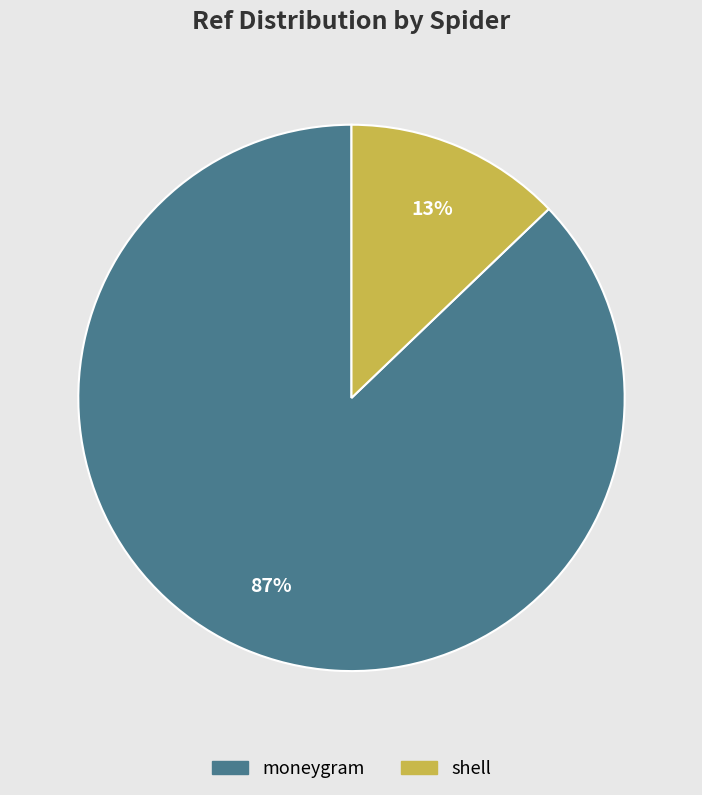

How many segments does this pie chart have?

2